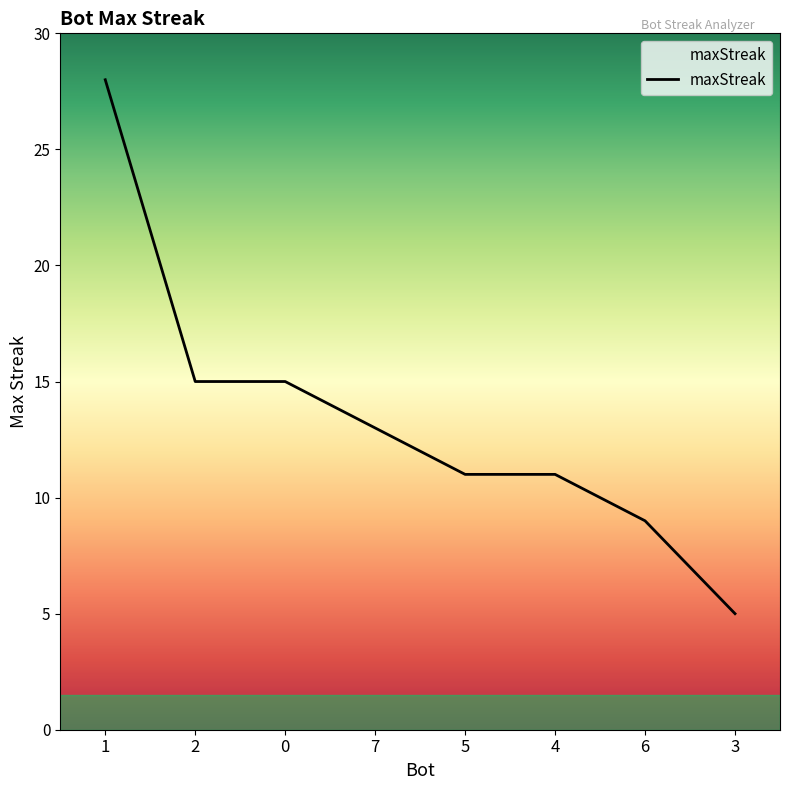

What is the difference between the maximum and minimum values?

23